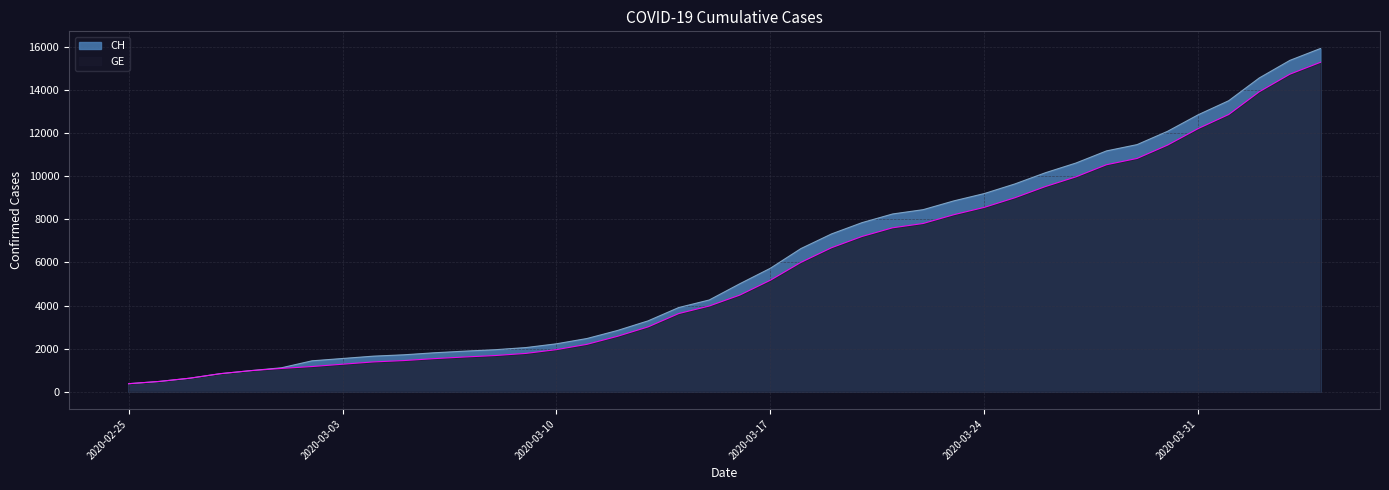

At which category is the sum across all series the highest?

2020-04-04